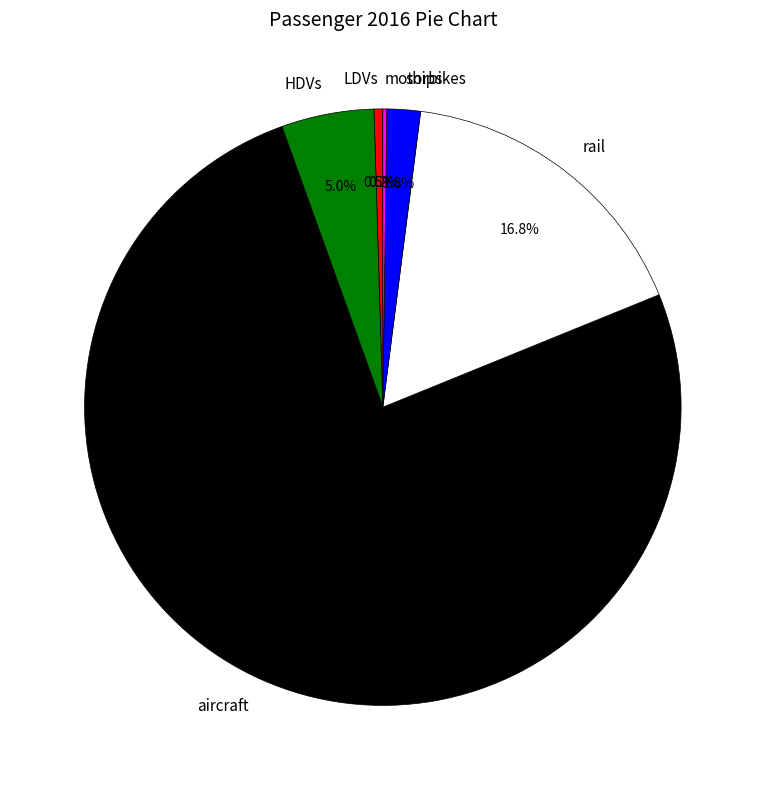

Between ships and HDVs, which is larger?

HDVs